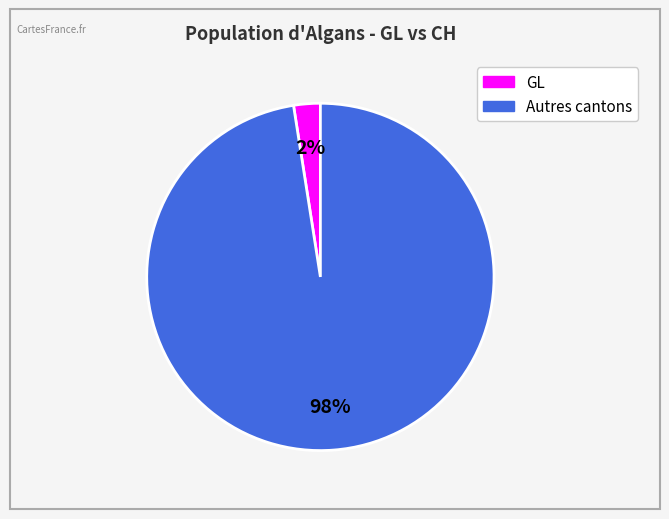

To the nearest percent, what is the average slice percentage?

50%